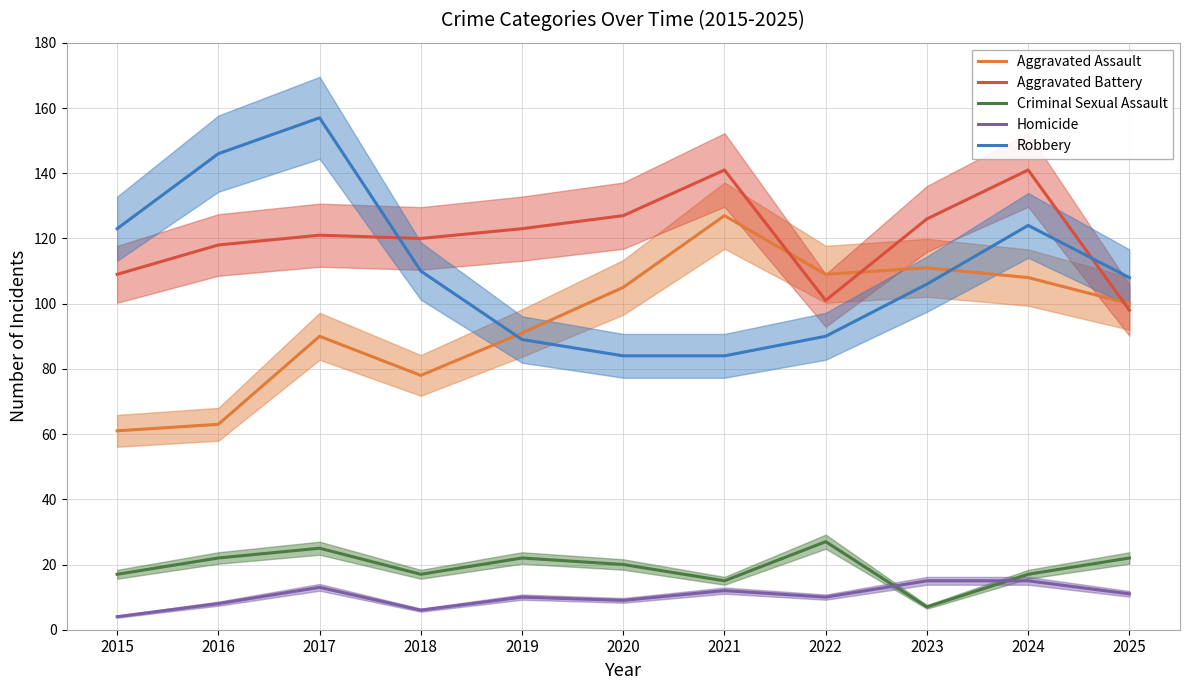

How many lines are shown in the chart?

5